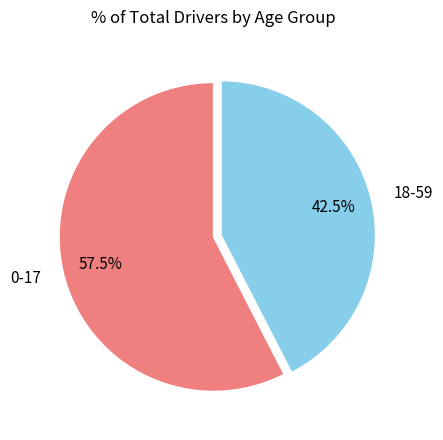

Which category has the smallest portion of the pie?

18-59